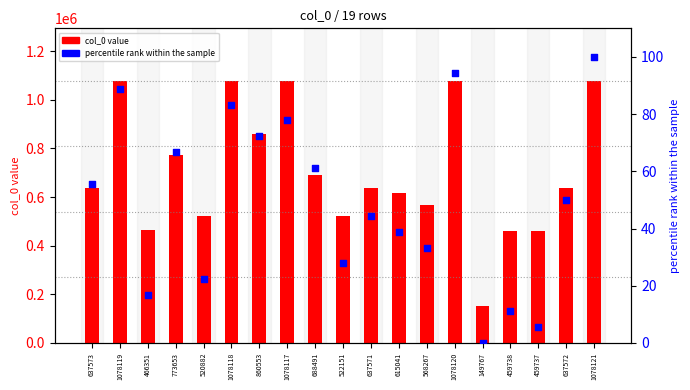

At how many categories does at least one series exceed 918490?

5